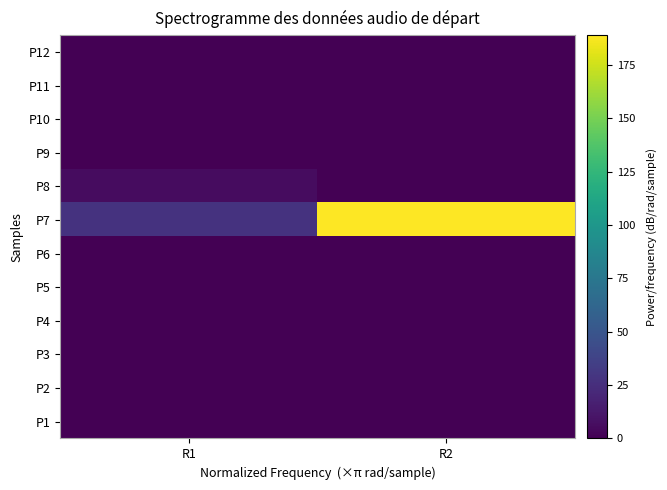

Count the number of categories in the chart.

2